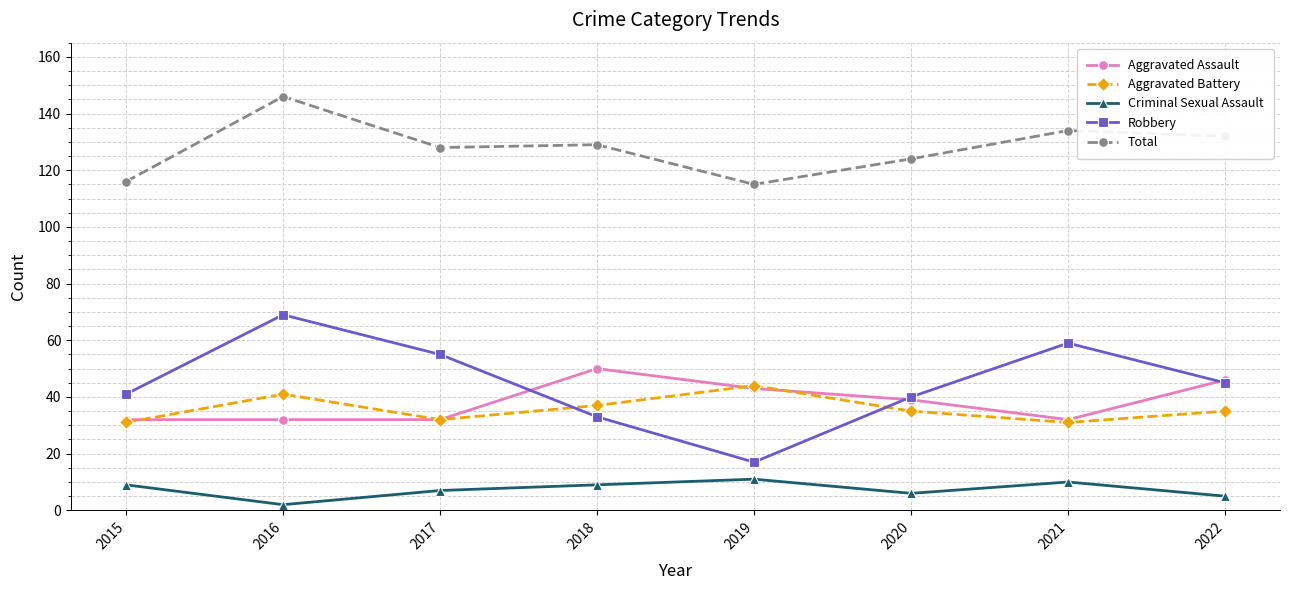

Which label corresponds to the largest value in the chart?

2016